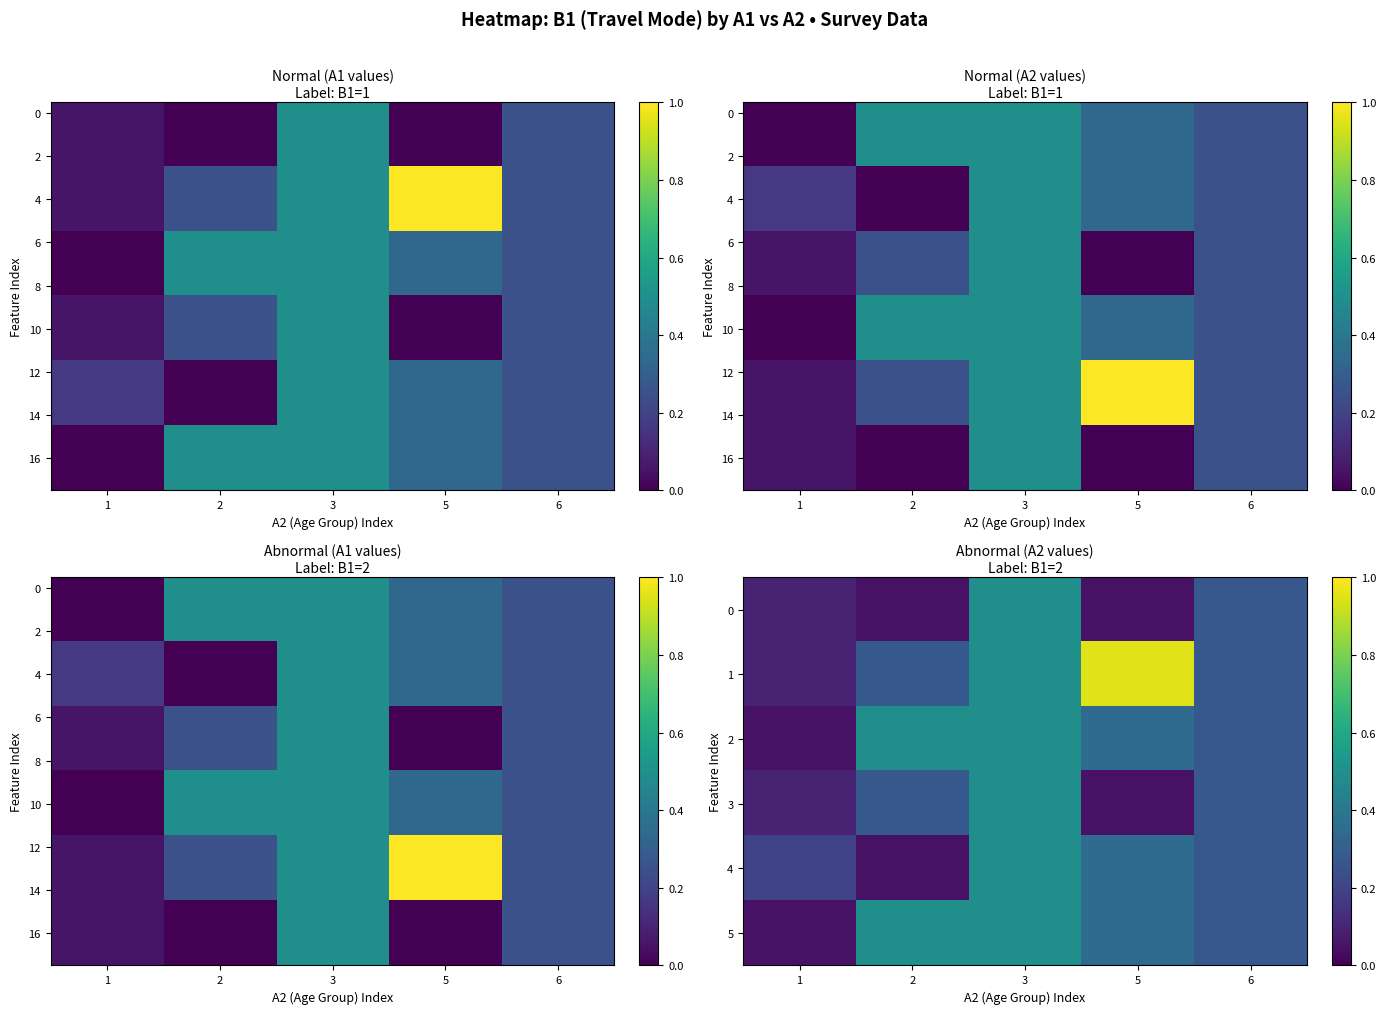

How many distinct data groups are displayed?

18